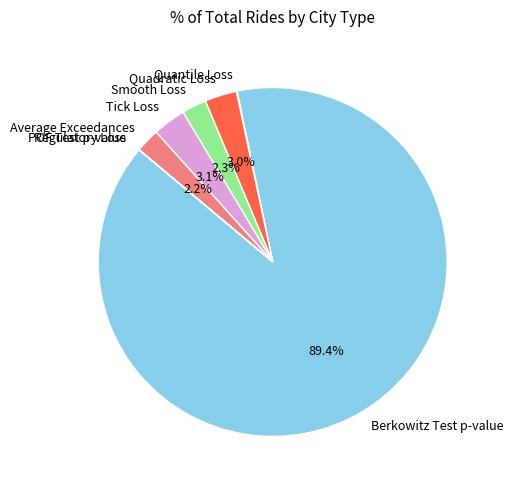

What percentage is NOT represented by Quadratic Loss?

97.0%